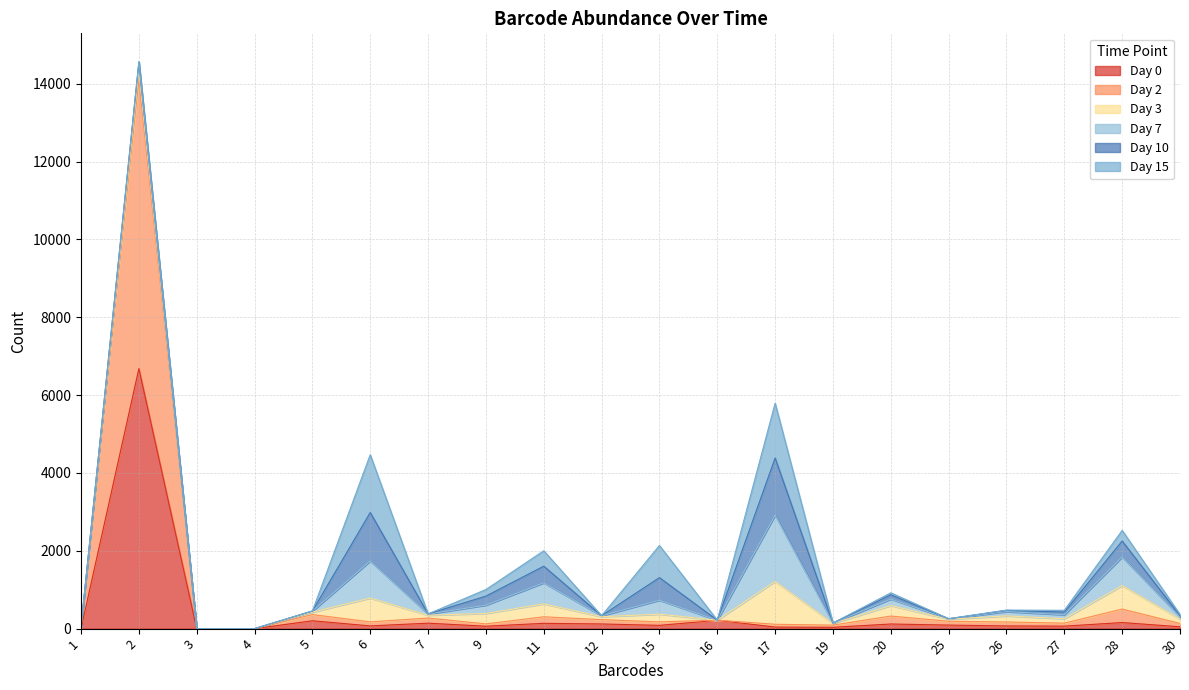

In Day 15, how many points are higher than both neighbors (excluding endpoints)?

7